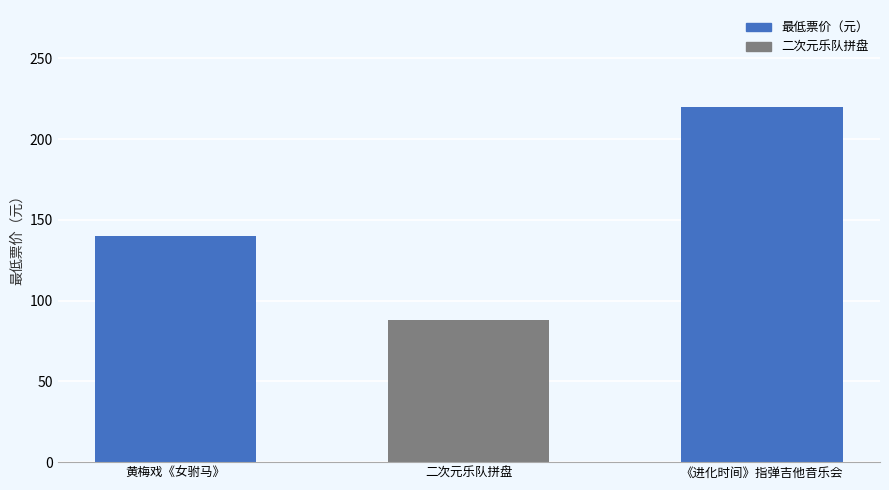

What is the change in value from 黄梅戏《女驸马》 to 《进化时间》指弹吉他音乐会?

+80